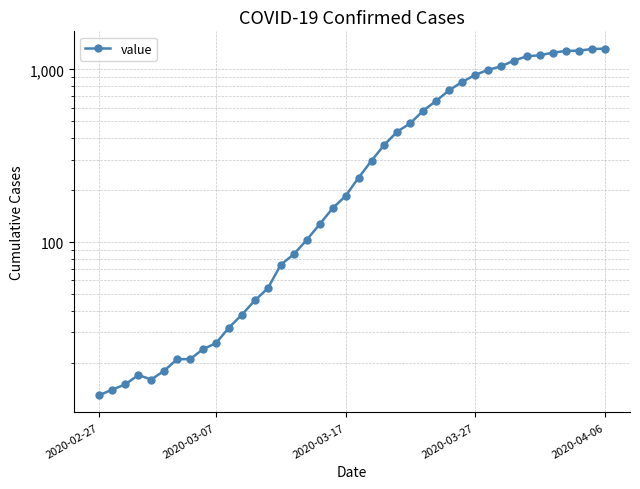

The chart shows a value of 453 at 26. True or false?

False